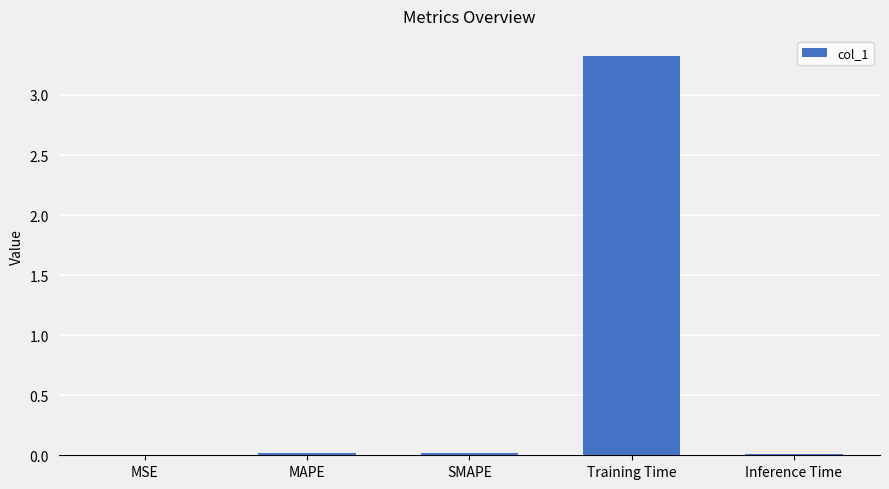

What is the sum of all values?

3.4